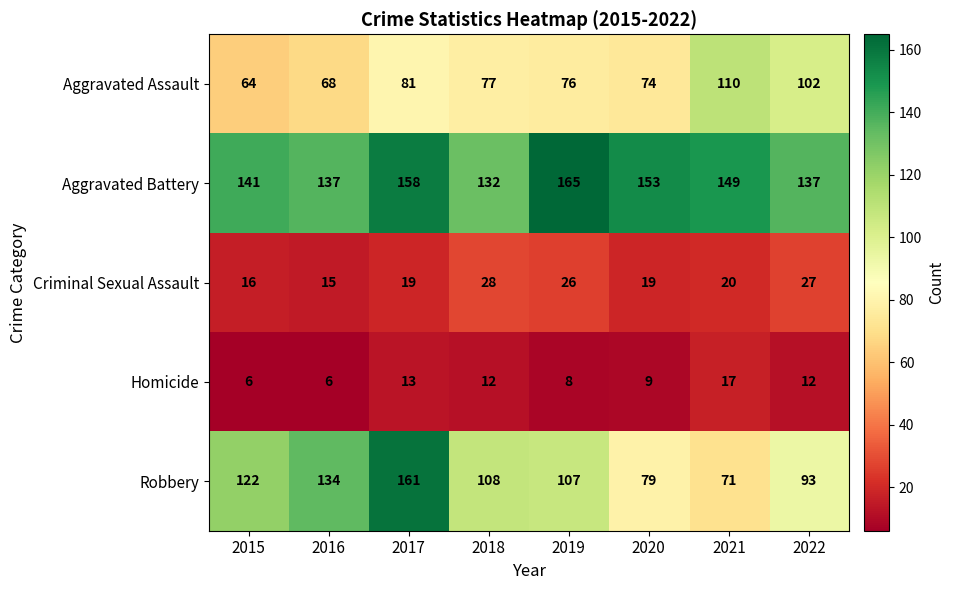

What is the highest value of the Robbery series?

161